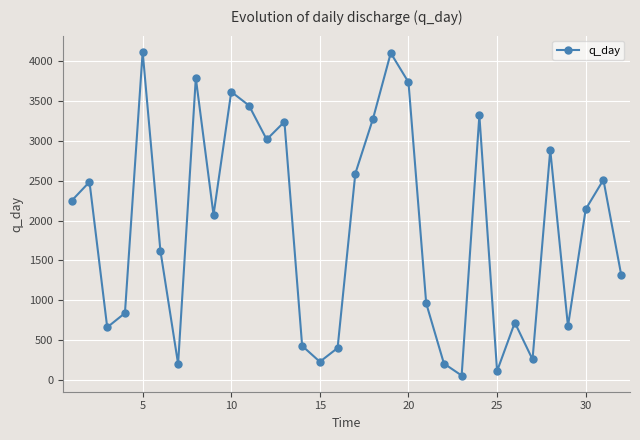

How many interior local valleys (lower than both neighbors) does the data have?

9